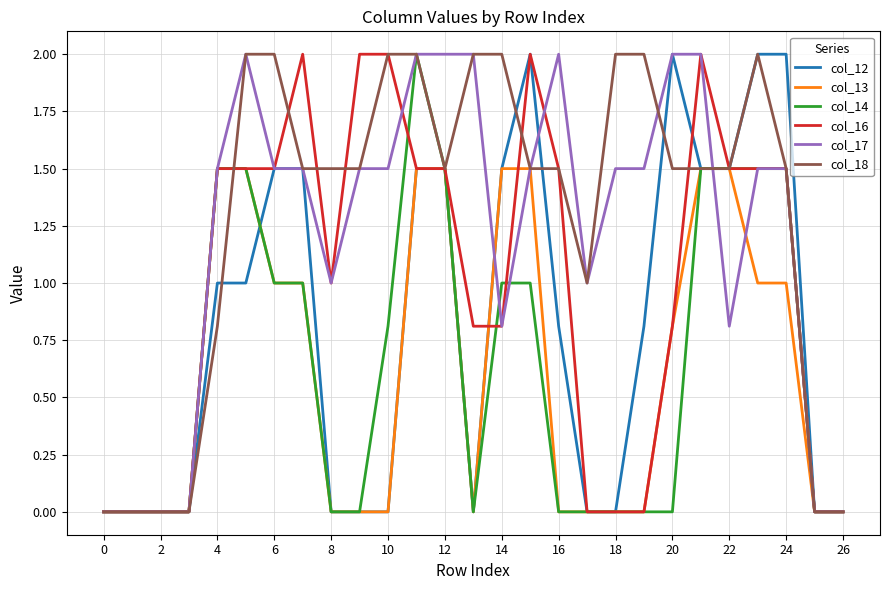

What is the maximum value for col_12?

2.0